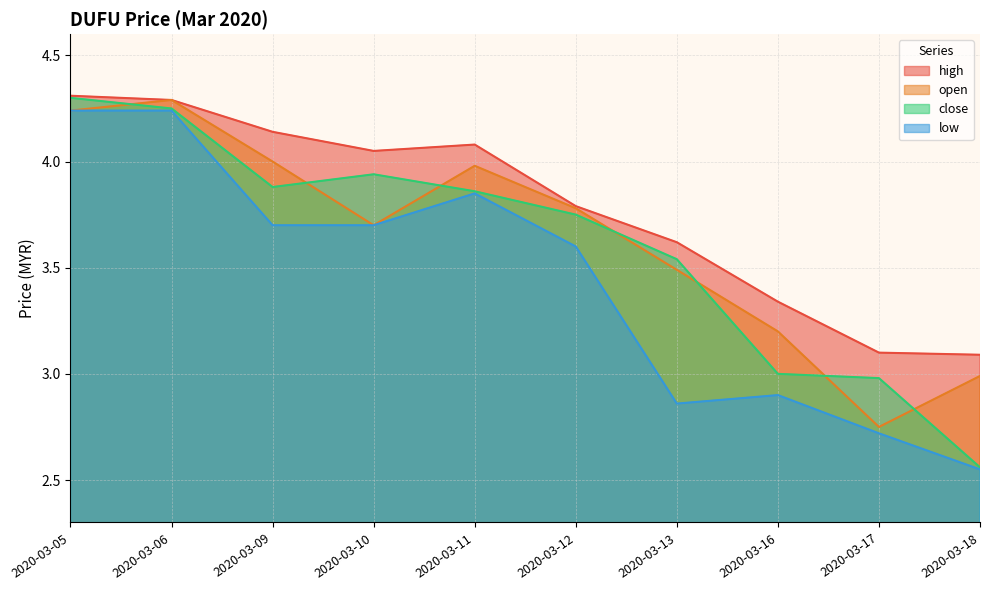

Does the chart have visible grid lines?

Yes